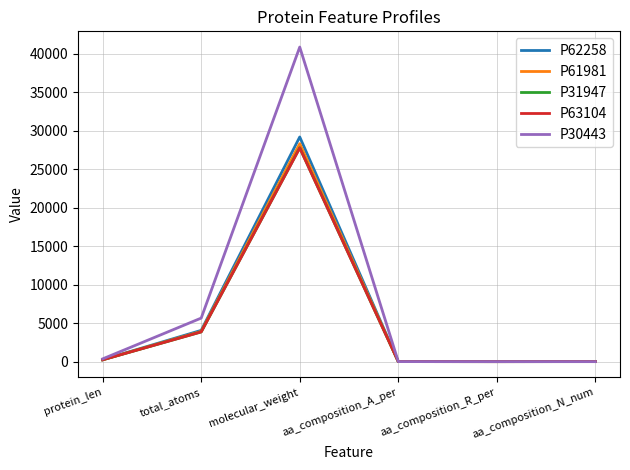

Which category has the highest value across all series?

molecular_weight